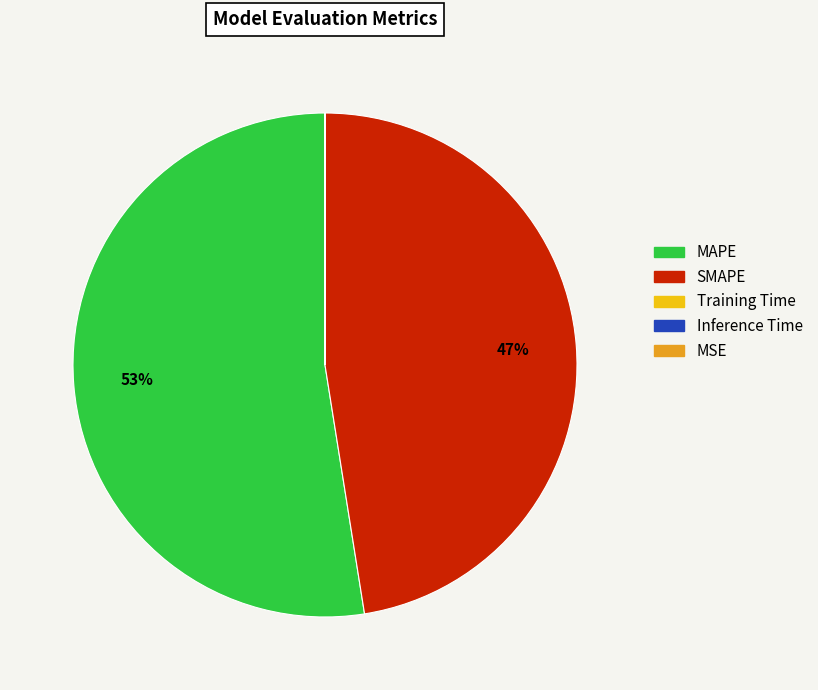

Which category has the biggest portion of the pie?

MAPE